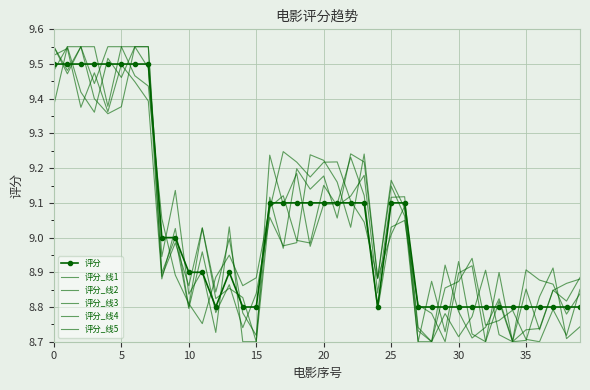

Is this an area chart (filled region under the line)?

No